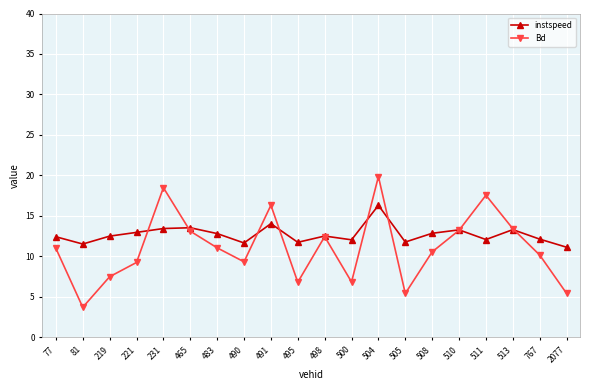

Rank the series by their maximum value, from highest to lowest.

Bd, instspeed